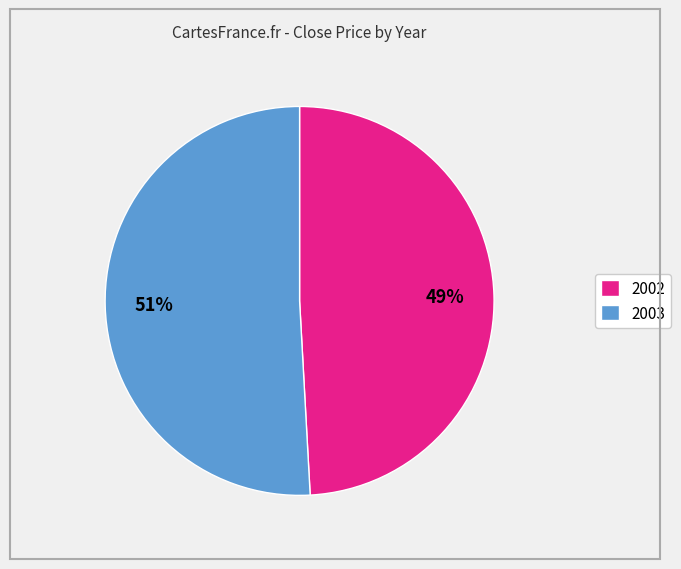

Does any single category account for the majority?

Yes